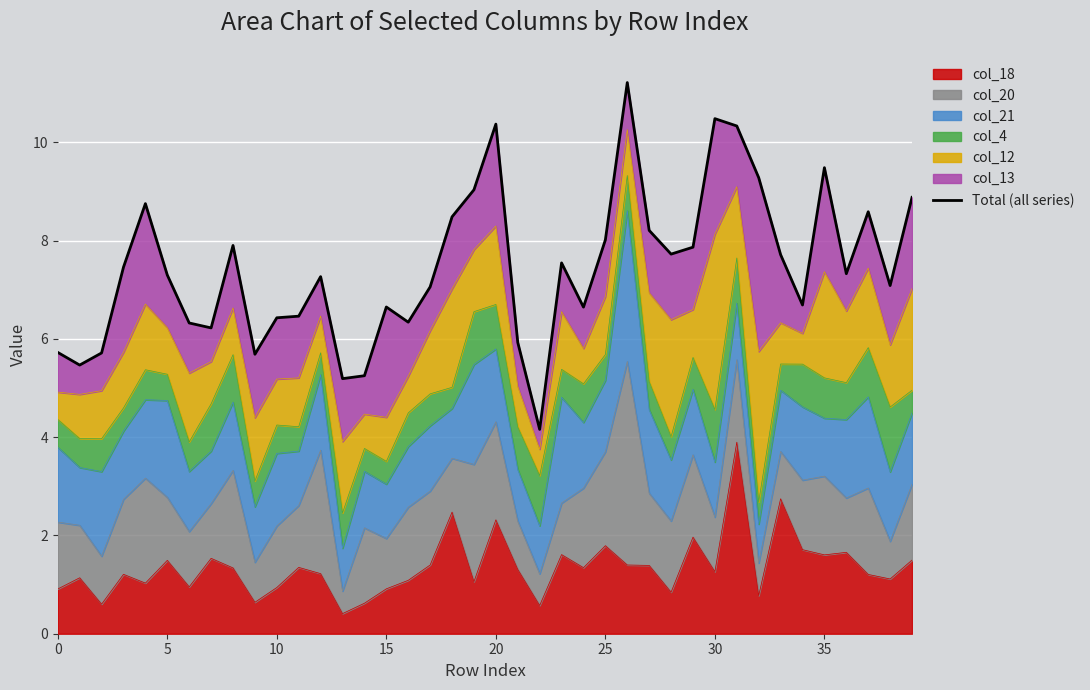

The value at 27 is 8.2. True or false?

True